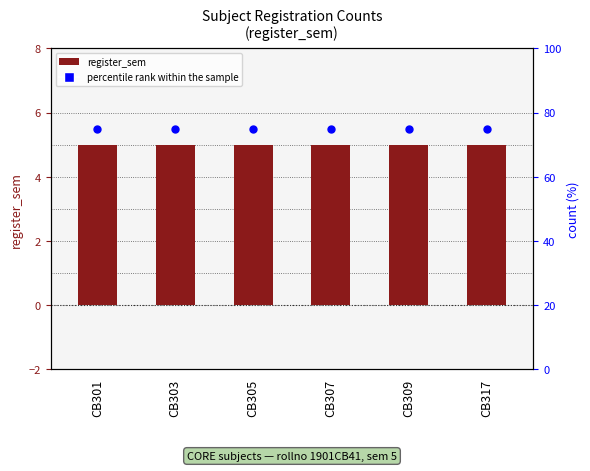

Which series has the largest Y range (max minus min)?

register_sem